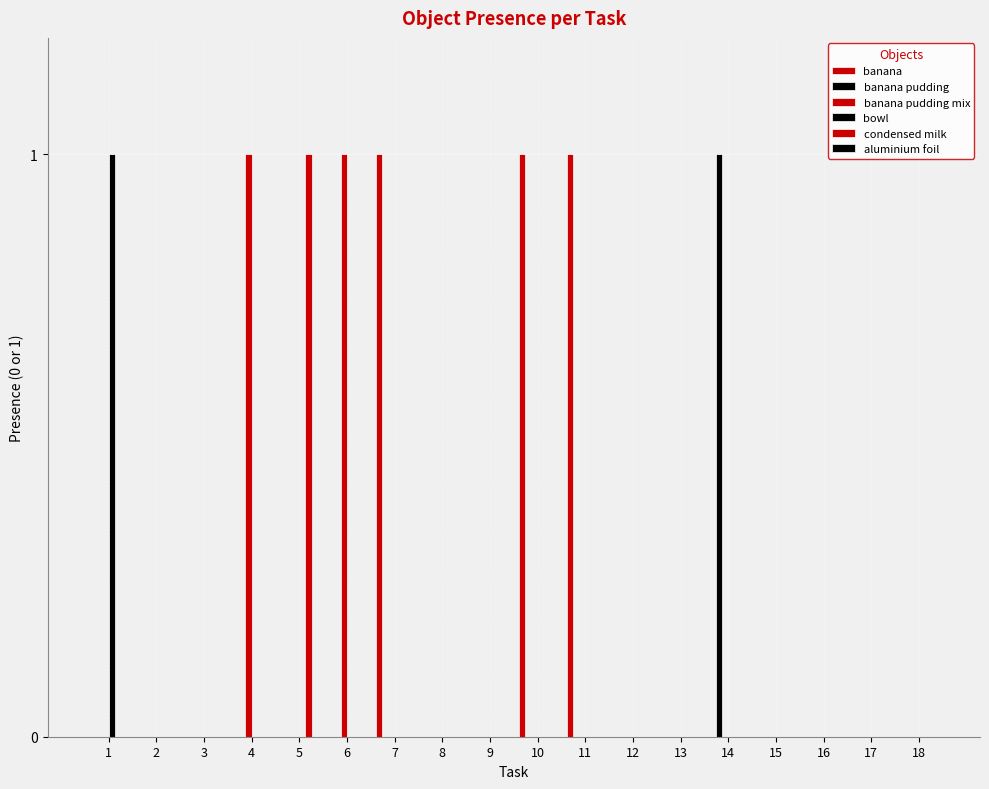

How many groups of bars are there?

18